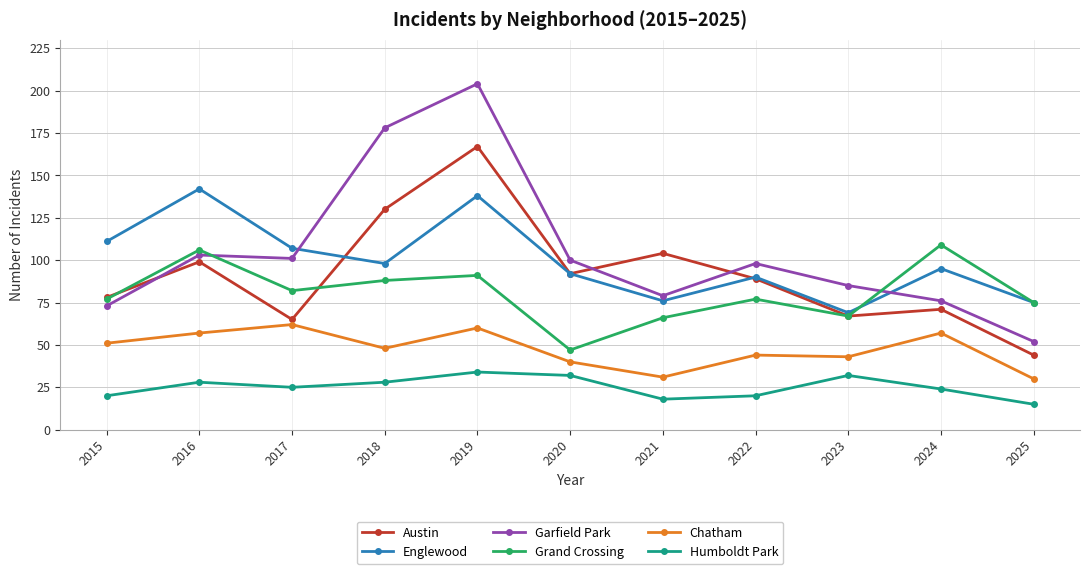

In Garfield Park, how many points are higher than both neighbors (excluding endpoints)?

3